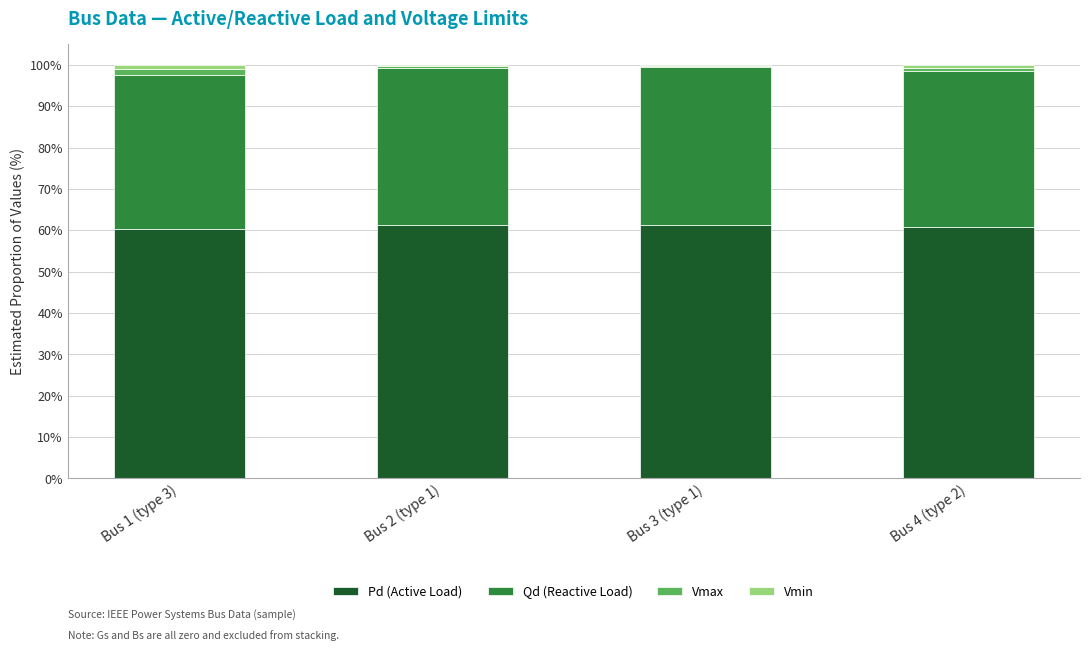

The value of Pd (Active Load) at Bus 3 (type 1) is 61.4. True or false?

True